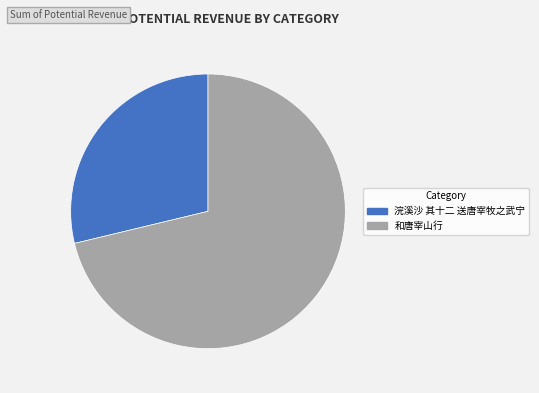

Rank the categories by value from lowest to highest.

浣溪沙 其十二 送唐宰牧之武宁, 和唐宰山行